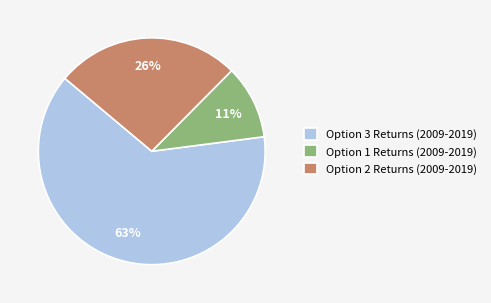

Rank the categories by value from lowest to highest.

Option 1 Returns (2009-2019), Option 2 Returns (2009-2019), Option 3 Returns (2009-2019)